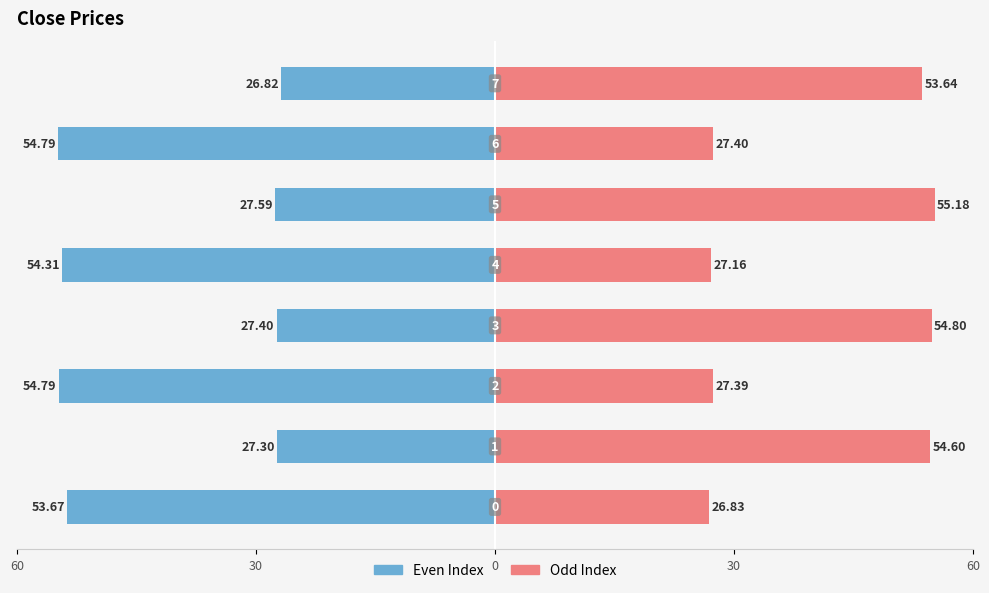

What are all the series names shown in the legend?

Even Index, Odd Index